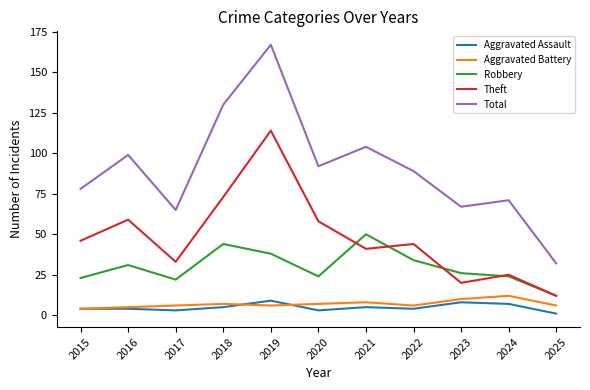

What is the total value across all series at 2018?

259